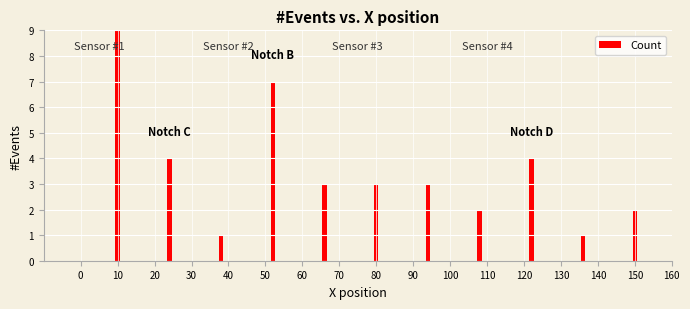

How many bars are there in total?

11